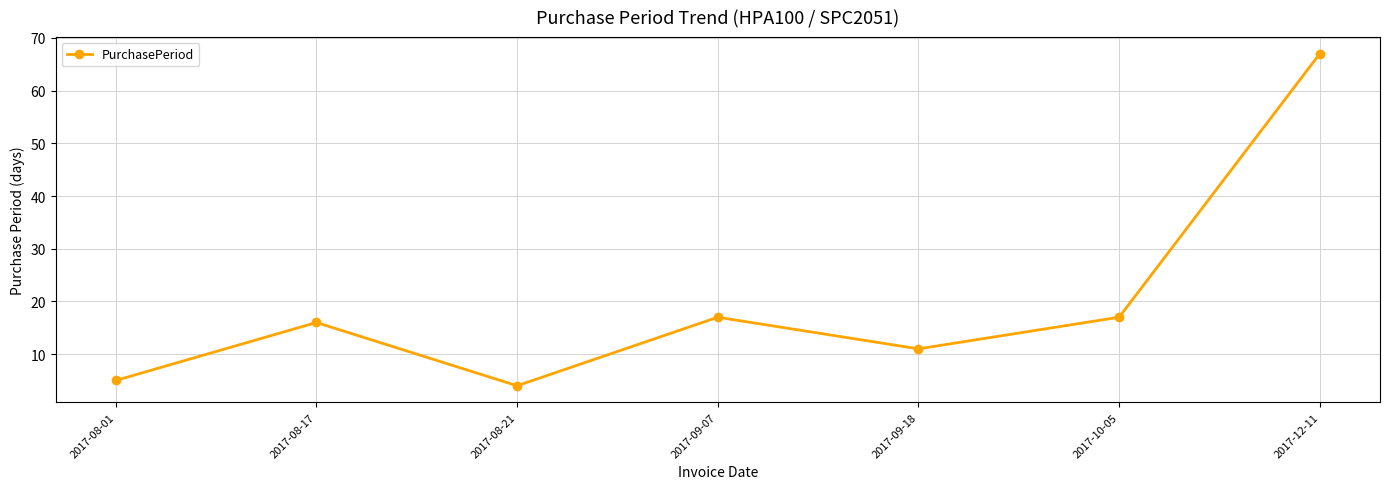

What is the value of the 4th point from the left?

17